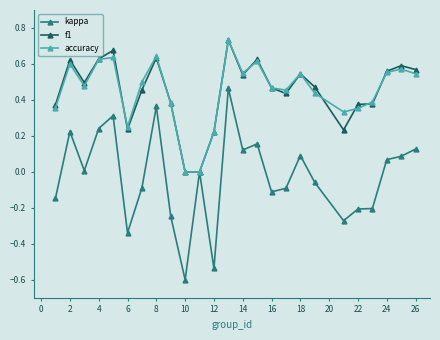

What is the smallest value displayed?

-0.6